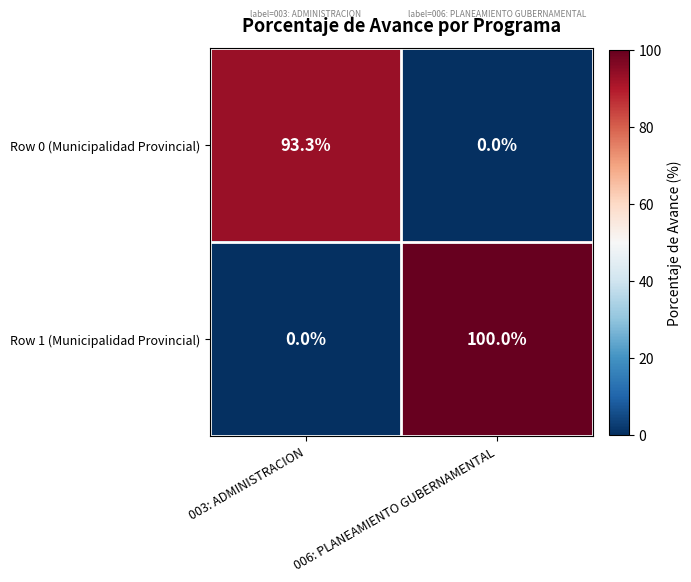

How many data points in Row 1 (Municipalidad Provincial) are less than 100?

1